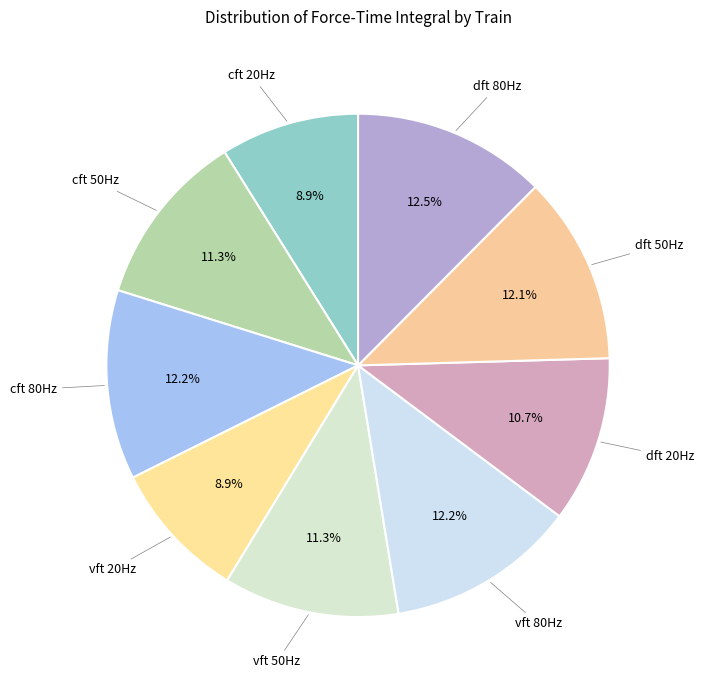

How many segments does this pie chart have?

9